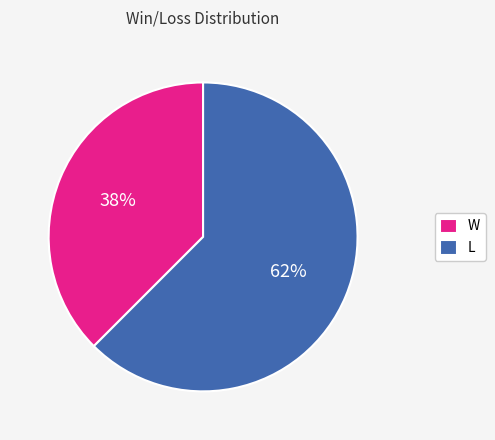

Count the number of slices in the pie.

2